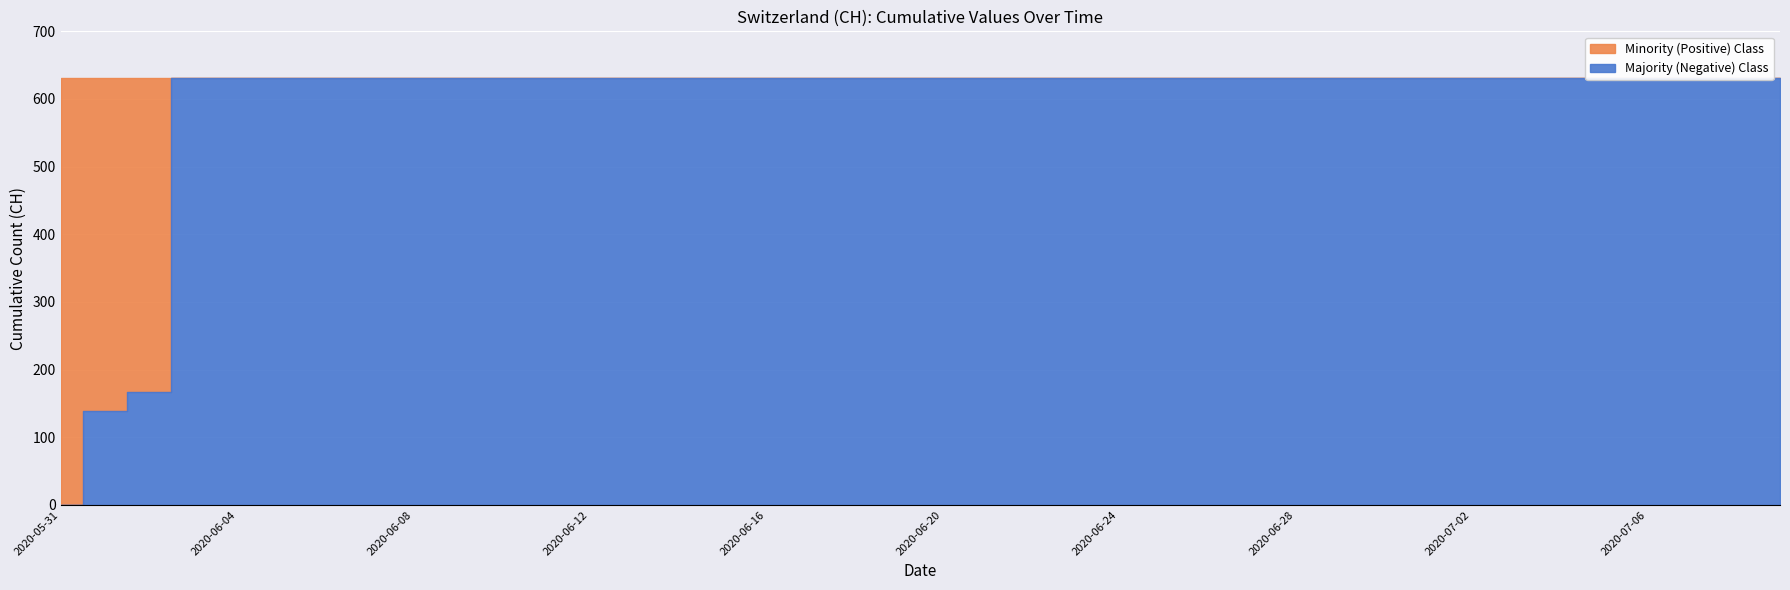

What position from the right is 2020-06-11?

29